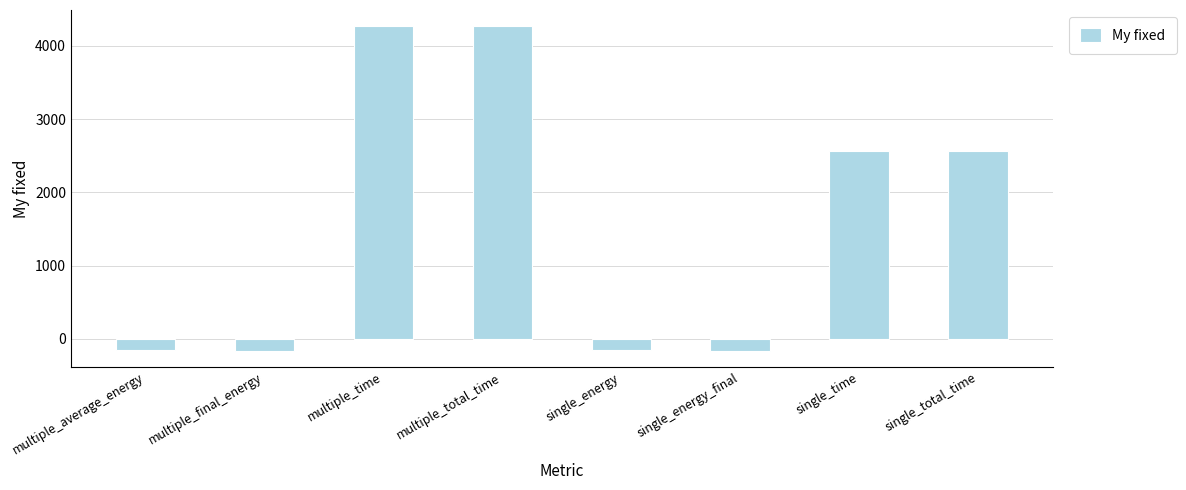

What is the minimum value shown in the chart?

-160.0